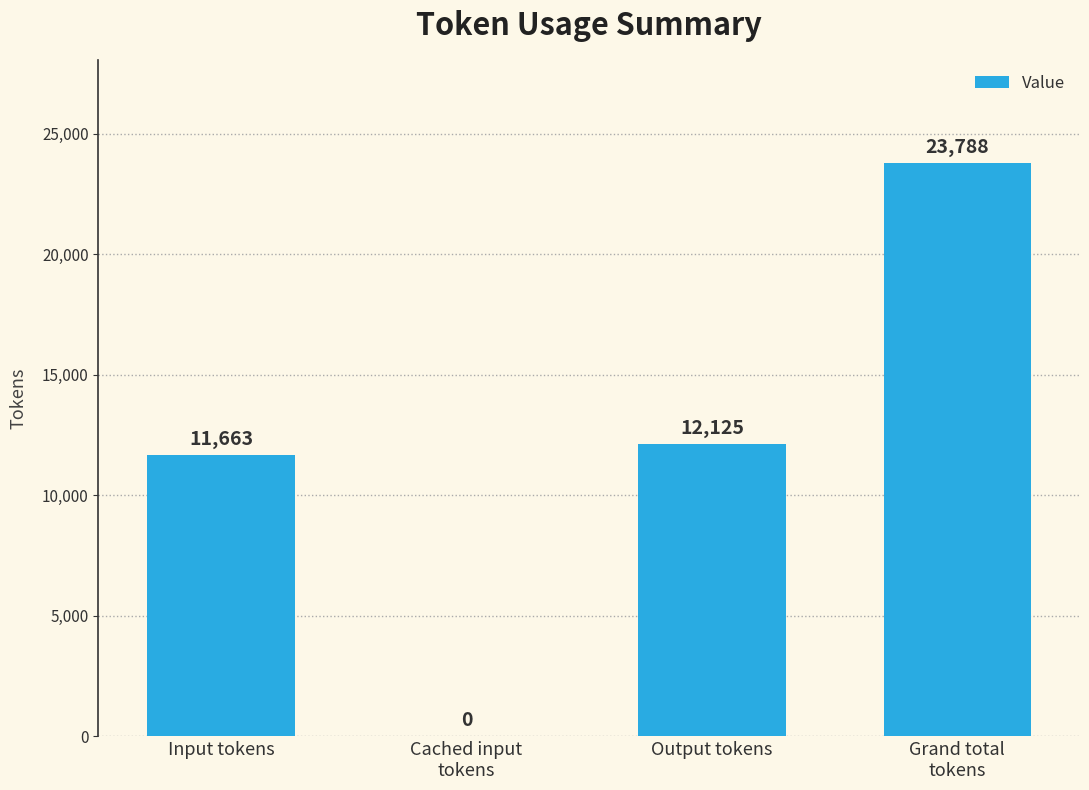

Where is the data nearest to the value 11894?

Input tokens